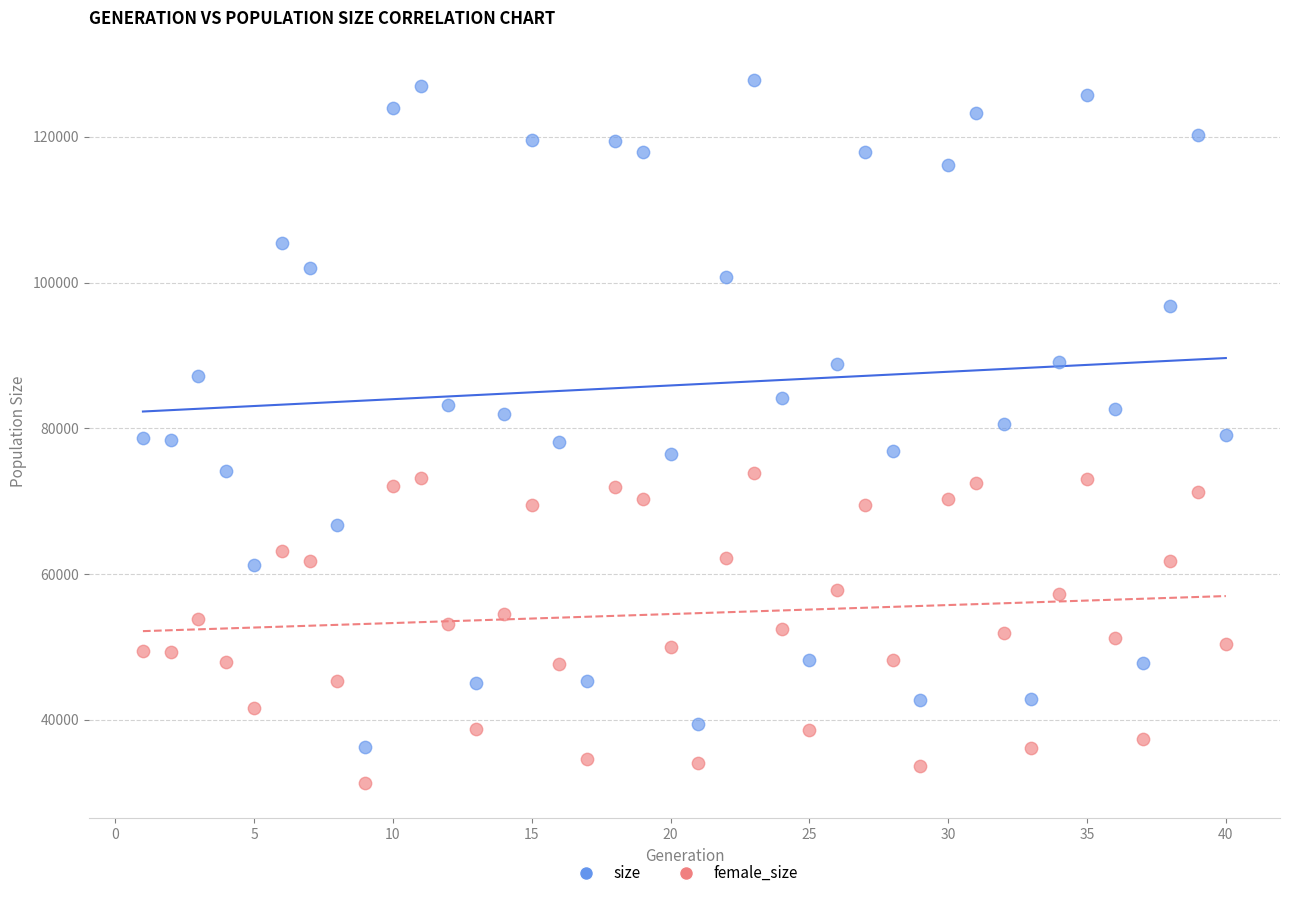

Which series reaches the minimum Y coordinate?

female_size